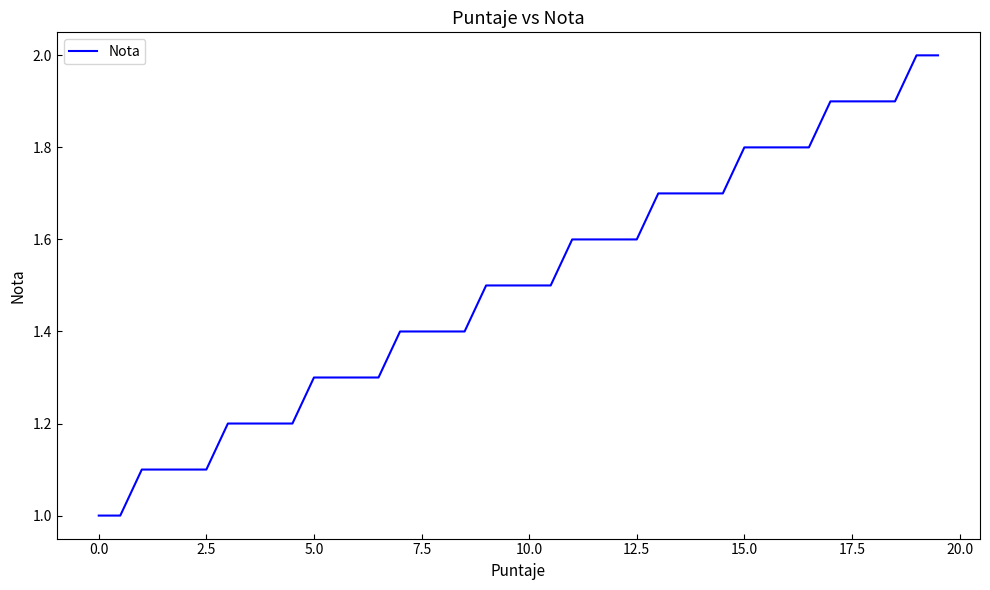

What is the maximum value shown in the chart?

2.0